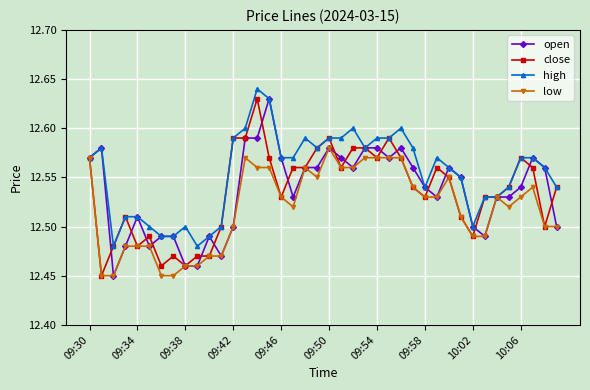

Does the chart display data point markers on the line(s)?

Yes